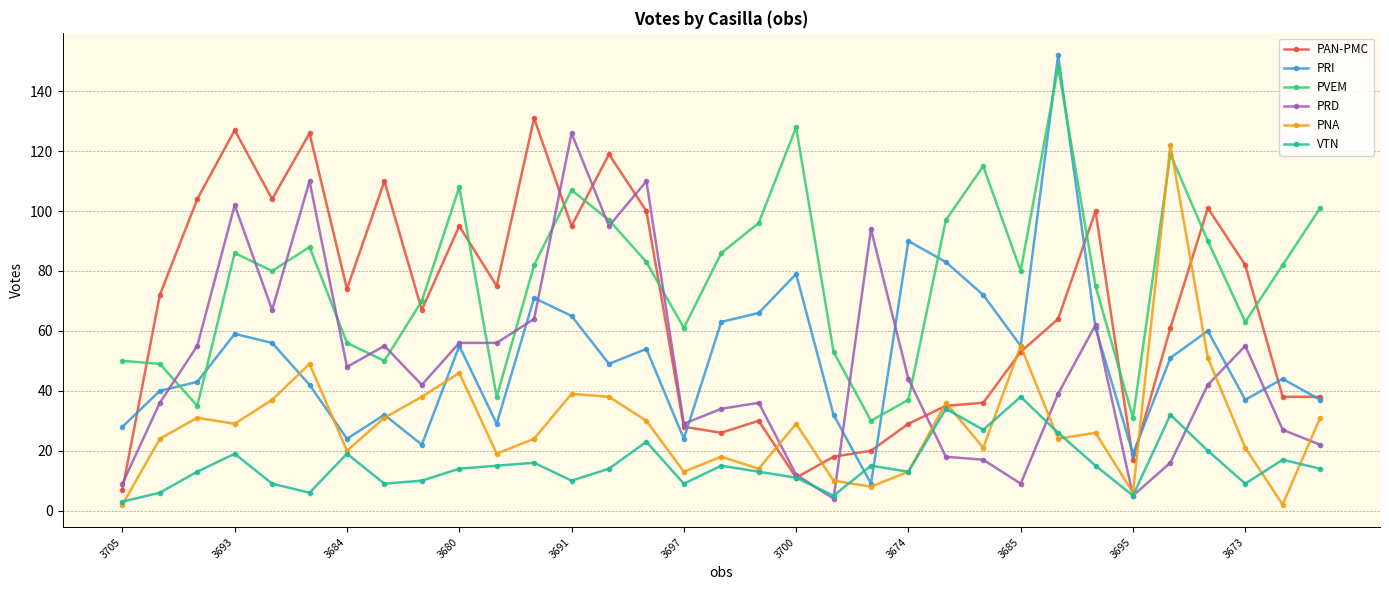

Which series has the largest total across all categories?

PVEM